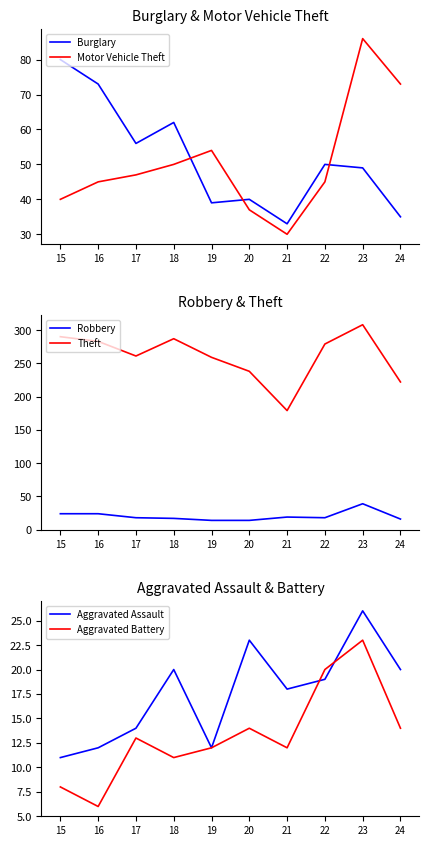

Reading left to right, list all the values displayed in this chart.

Burglary: 80	73	56	62	39	40	33	50	49	35
Motor Vehicle Theft: 40	45	47	50	54	37	30	45	86	73
Robbery: 24	24	18	17	14	14	19	18	39	16
Theft: 290	283	261	287	259	238	179	279	308	222
Aggravated Assault: 11	12	14	20	12	23	18	19	26	20
Aggravated Battery: 8	6	13	11	12	14	12	20	23	14